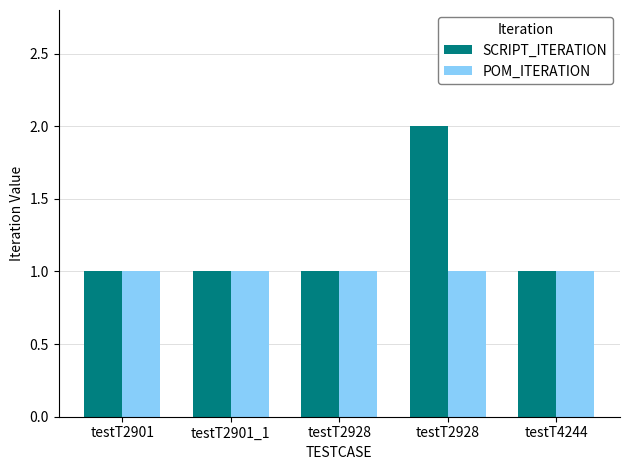

Does the chart contain stacked bars?

No